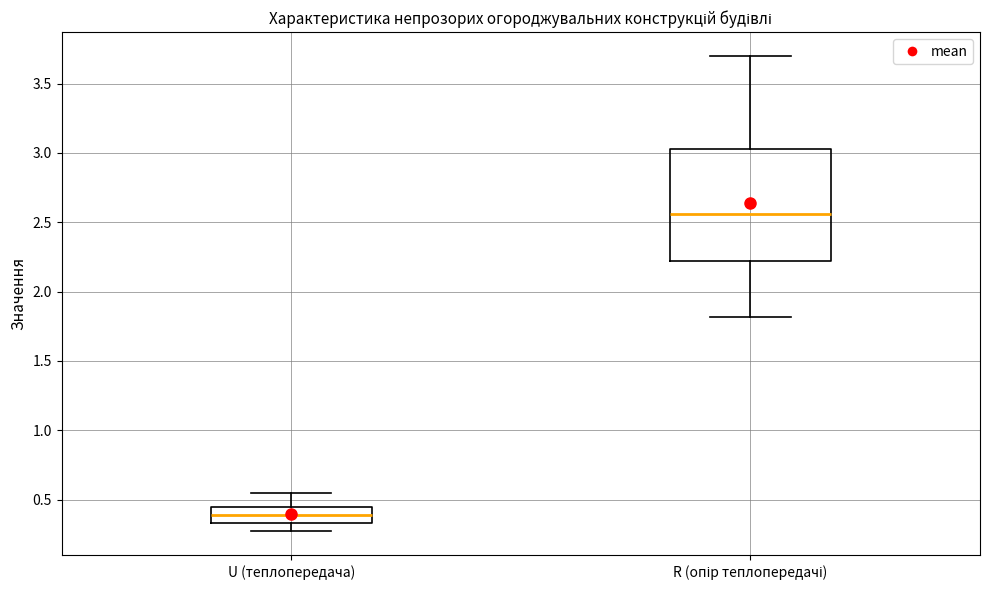

Reading left to right, read every box against the y-axis: the position of its median line, the range the box covers, and the ends of its whiskers. The values are not printed on the chart, so give them approximately, as read against the axis.

U (теплопередача): median 0.40, box 0.35 to 0.45, whiskers 0.25 to 0.55
R (опір теплопередачі): median 2.55, box 2.20 to 3.05, whiskers 1.80 to 3.70